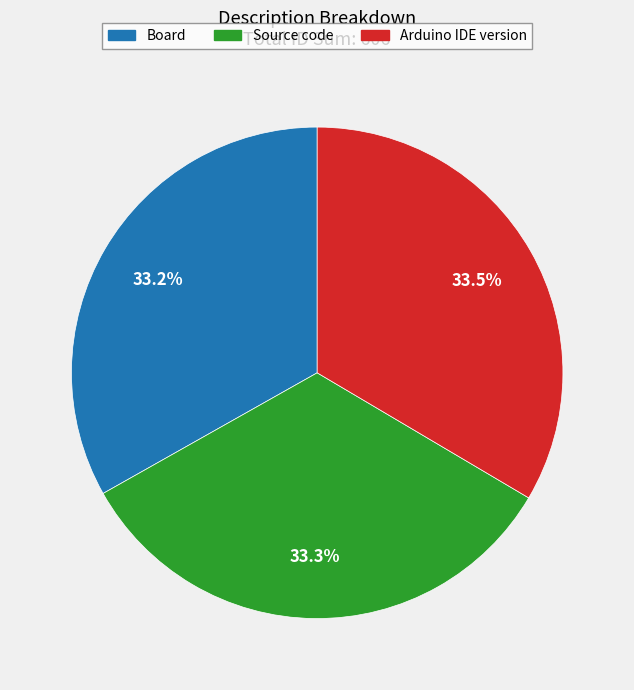

What percentage is the Board slice, to the nearest percent?

33%